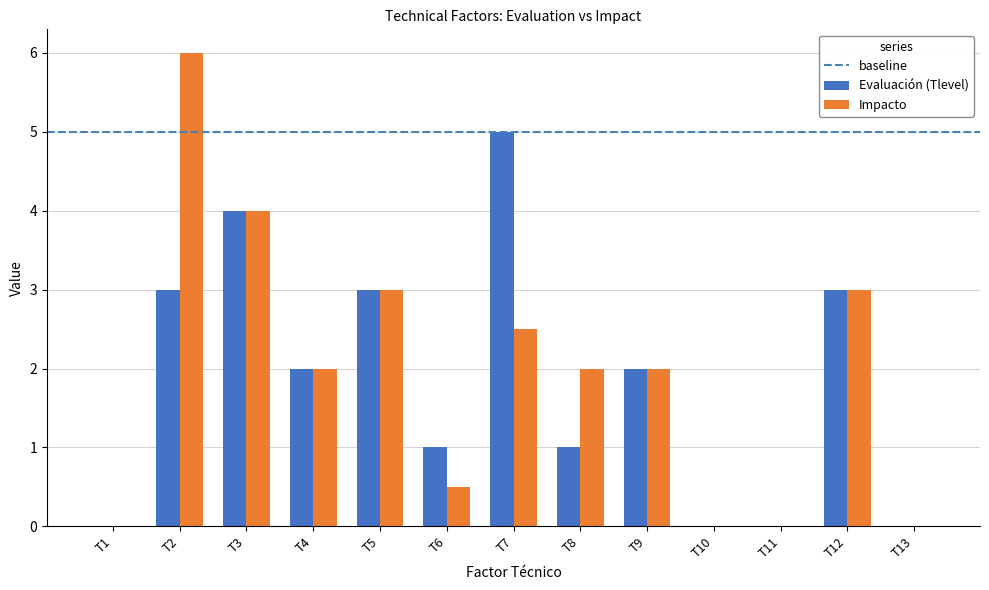

What is the sum of the Impacto values at T1 and T8?

2.0